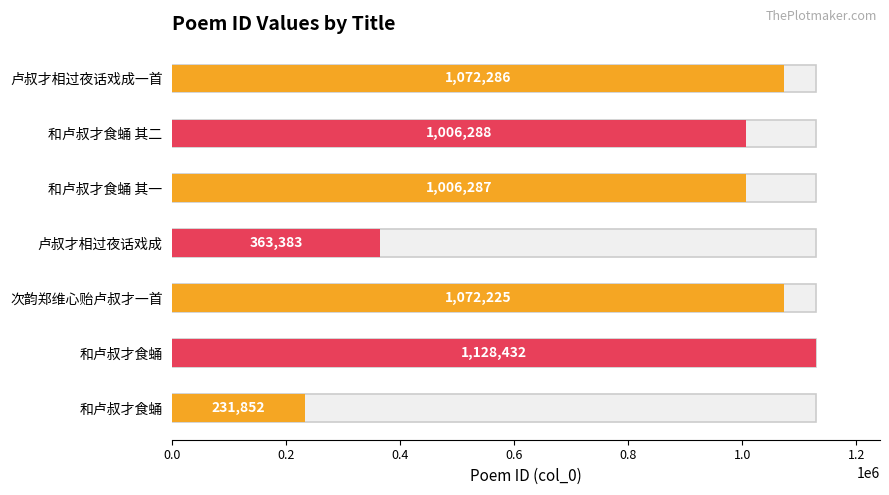

What is the minimum value shown in the chart?

231852